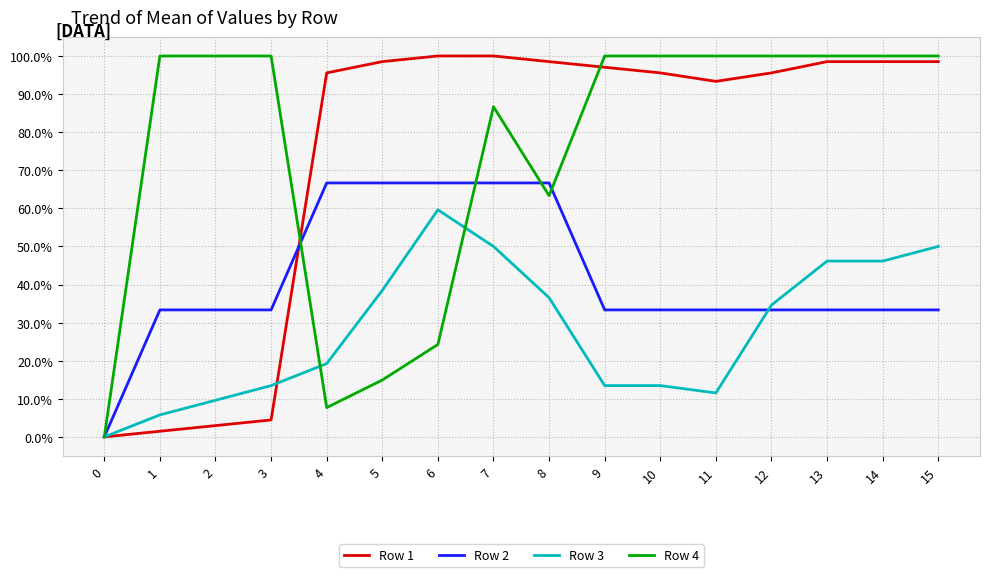

Is it true that Row 1 equals 1.0 at 6?

True